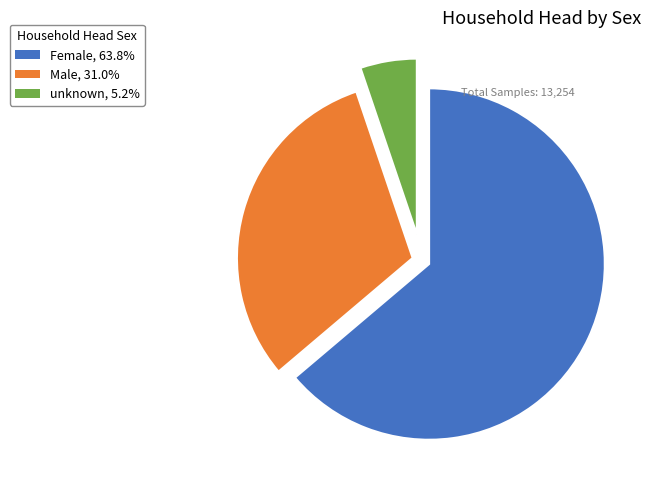

Combined, do Female and Male account for over 50%?

Yes